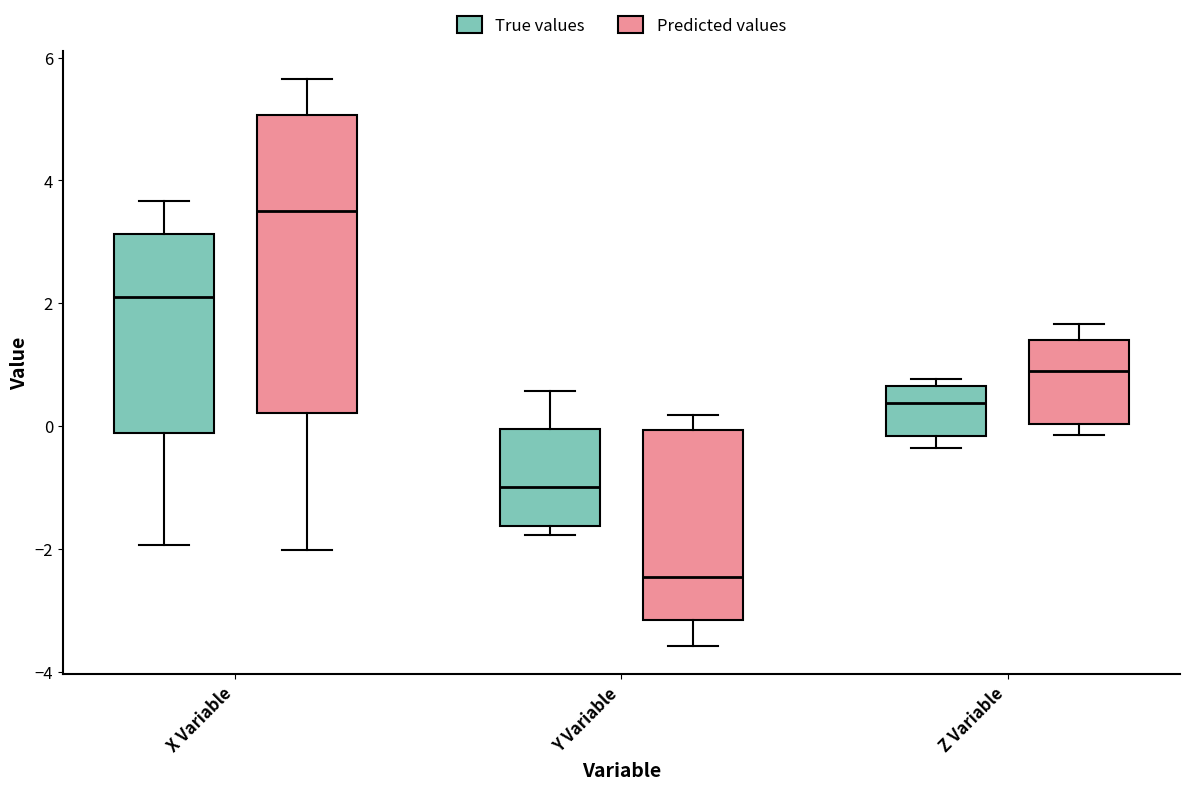

Reading left to right, transcribe this box plot: for each box, give where its median line is, the range the box spans, and where its two whiskers end, as read against the y-axis. The values are not printed on the chart, so give them approximately, as read against the axis.

X Variable (True values): median 2.2, box -0.2 to 3.2, whiskers -2.0 to 3.6
X Variable (Predicted values): median 3.4, box 0.2 to 5.0, whiskers -2.0 to 5.6
Y Variable (True values): median -1.0, box -1.6 to 0.0, whiskers -1.8 to 0.6
Y Variable (Predicted values): median -2.4, box -3.2 to 0.0, whiskers -3.6 to 0.2
Z Variable (True values): median 0.4, box -0.2 to 0.6, whiskers -0.4 to 0.8
Z Variable (Predicted values): median 1.0, box 0.0 to 1.4, whiskers -0.2 to 1.6